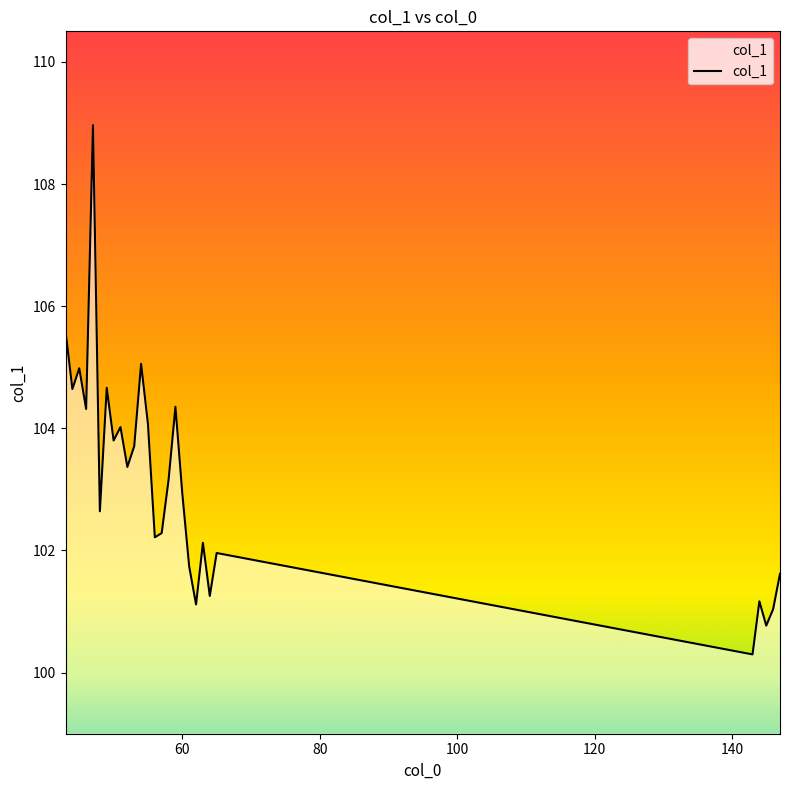

What is the maximum value shown in the chart?

109.0